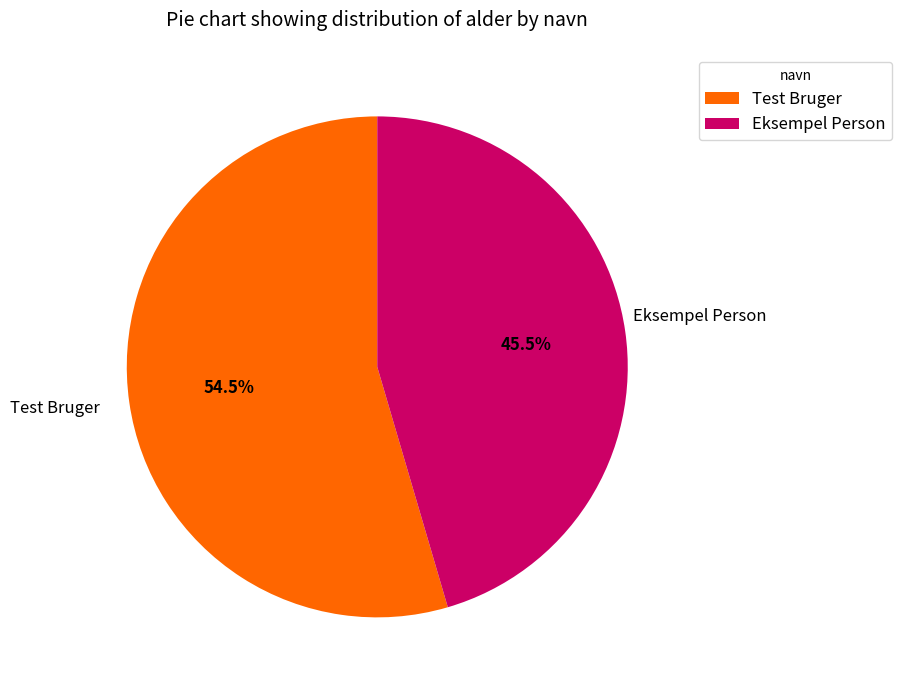

To the nearest percent, what is the difference between the Eksempel Person and Test Bruger slice percentages?

9%